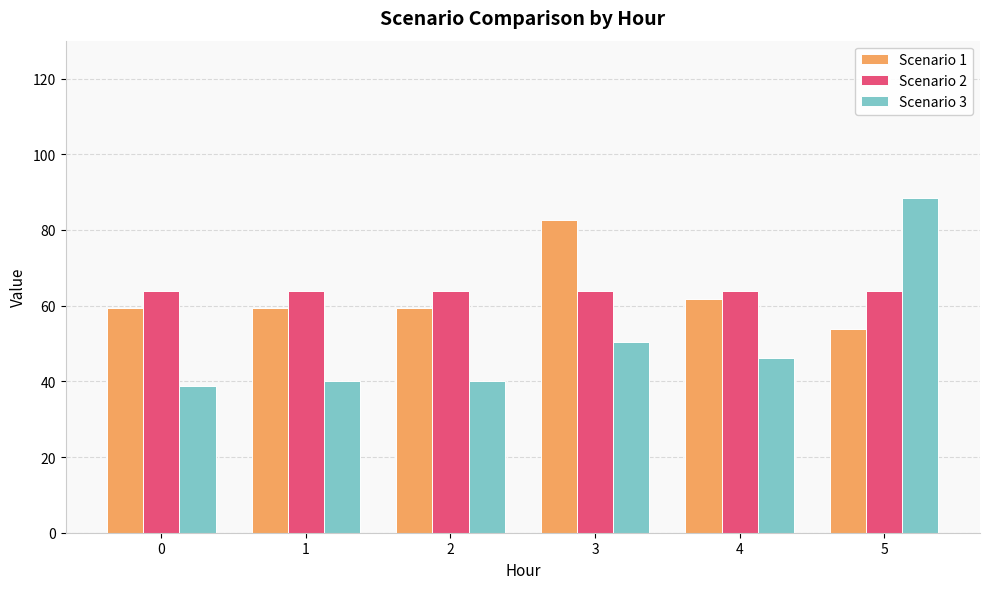

Rank the series at 3 from lowest to highest value.

Scenario 3, Scenario 2, Scenario 1